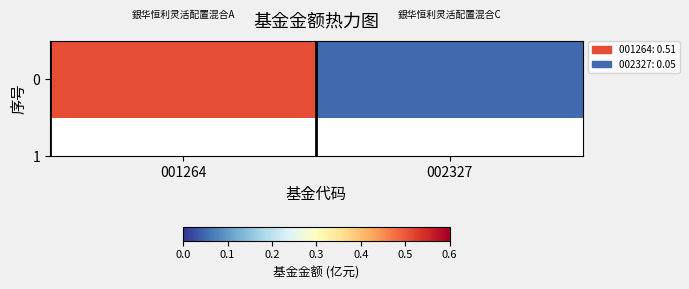

The value at 002327 is 0.1. True or false?

True